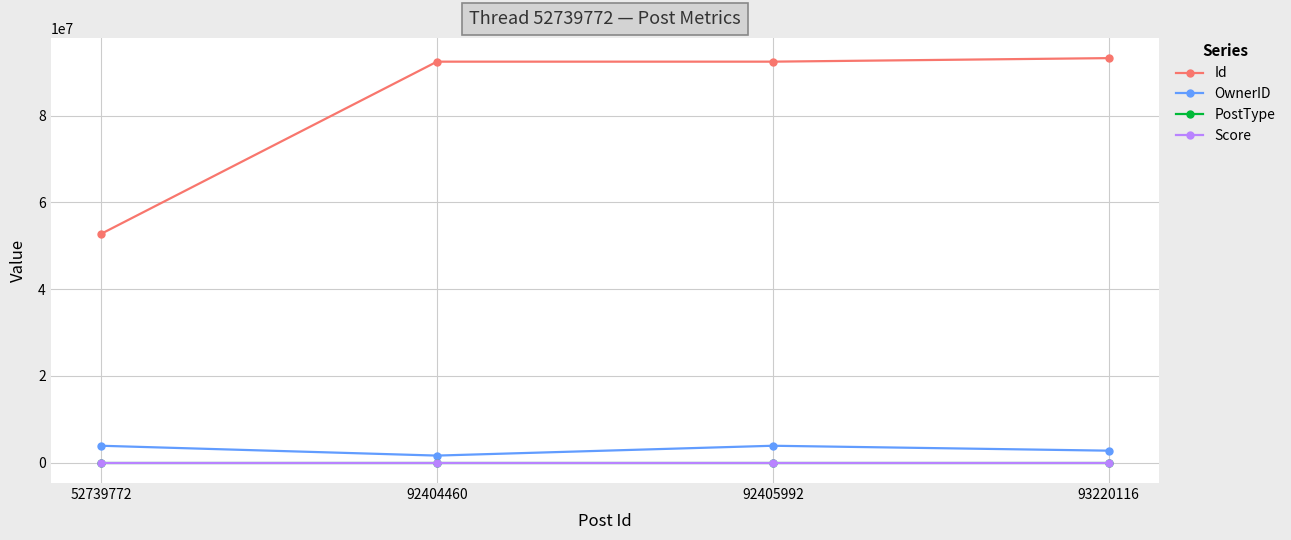

True or false: Id and PostType cross at least once.

False